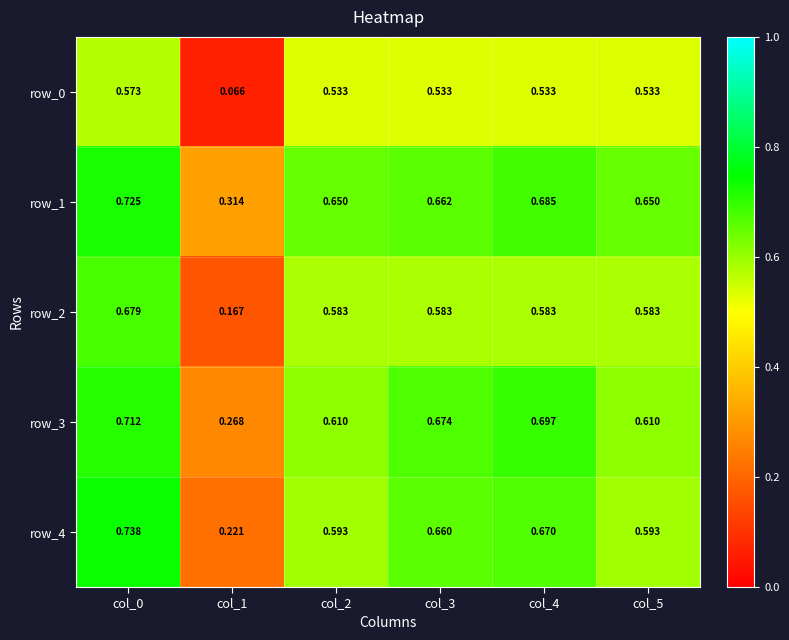

Is the value of row_1 at col_2 greater than the value of row_0 at col_5?

Yes